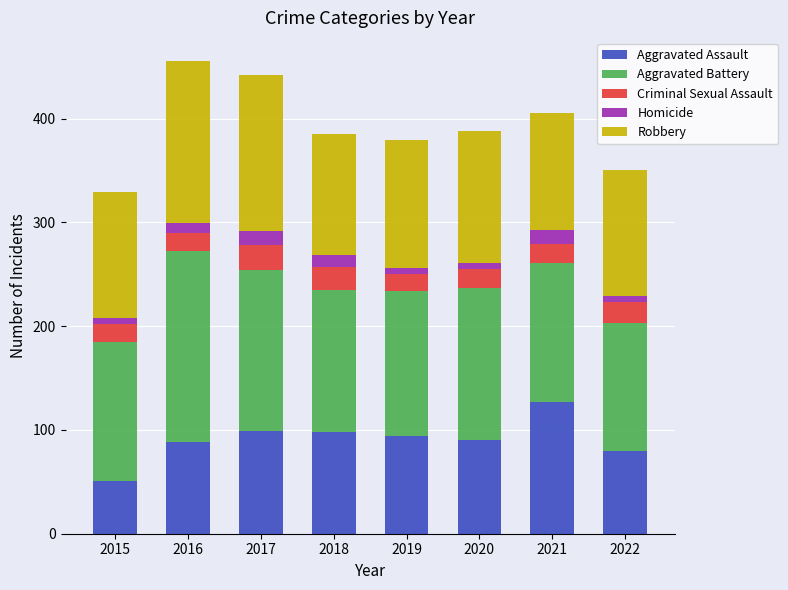

The value of Aggravated Assault at 2019 is 94. True or false?

True